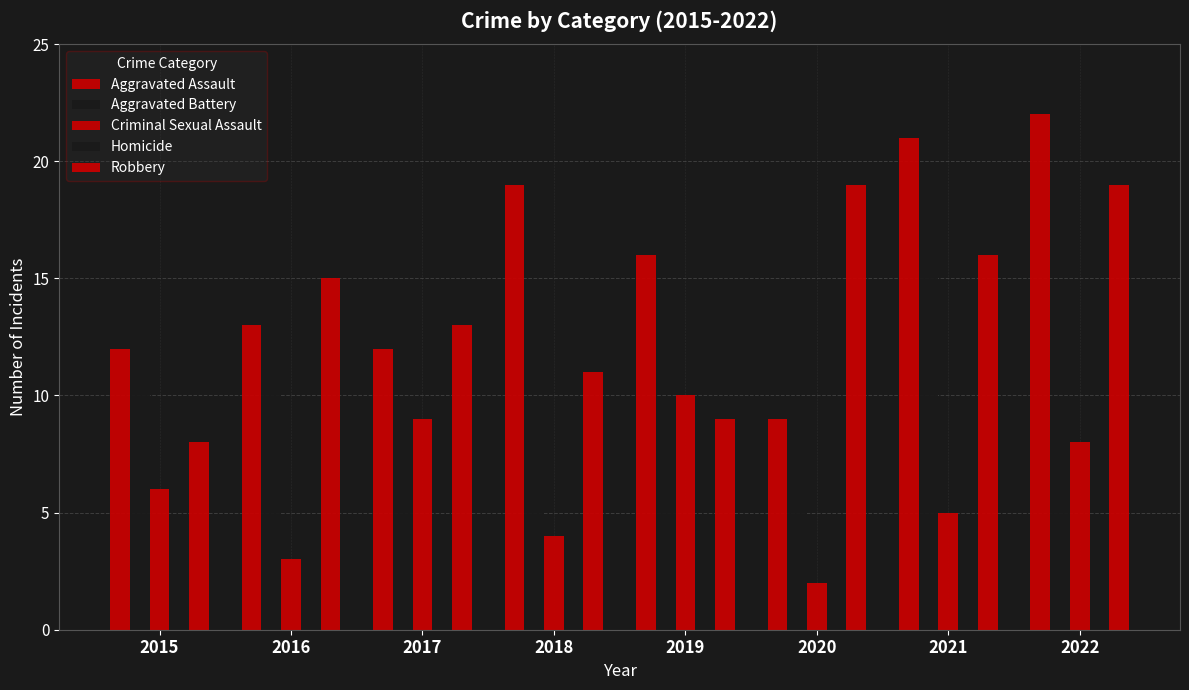

At which category is the sum across all series the highest?

2021